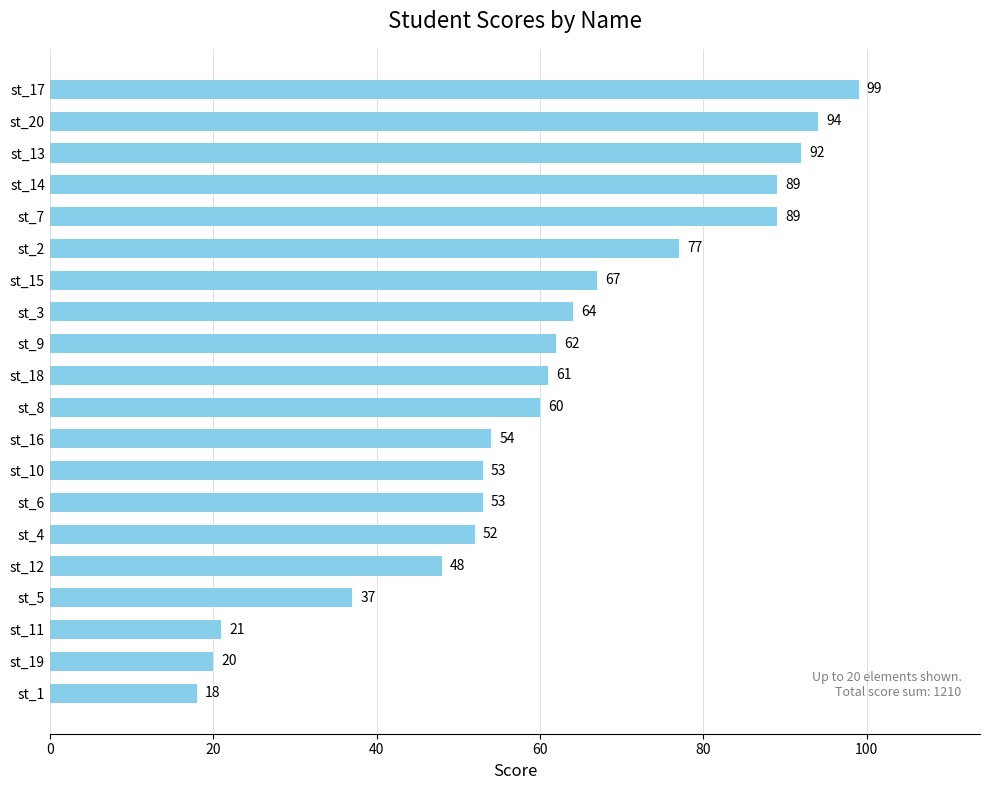

What is the approximate value at st_18, to the nearest 5?

60